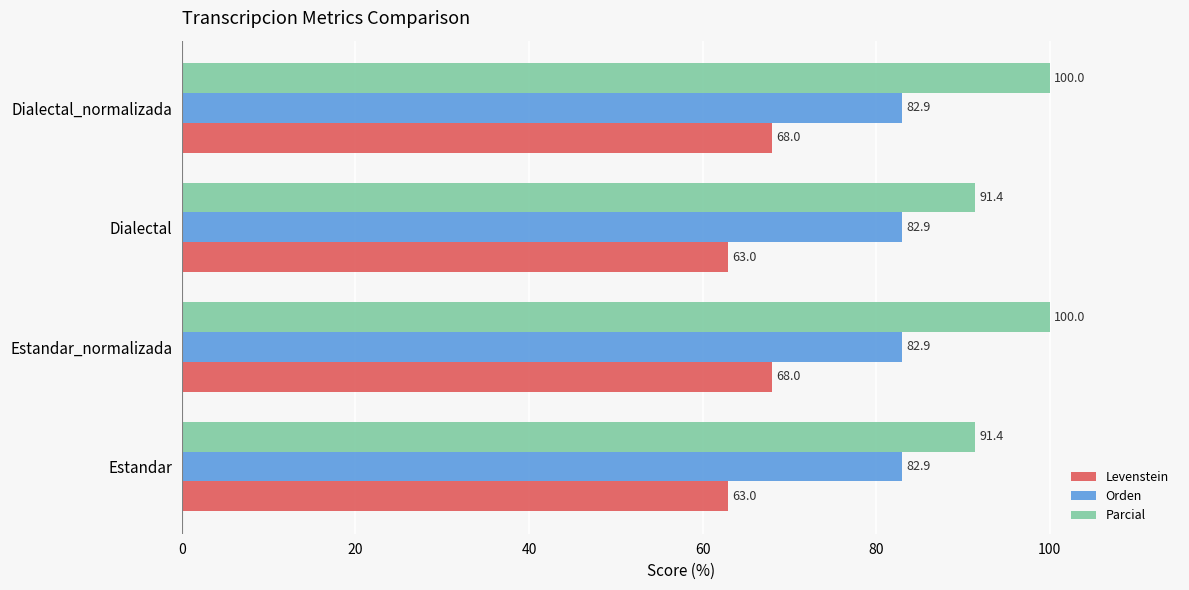

What is the difference between the maximum and second lowest values in the Parcial series?

8.6